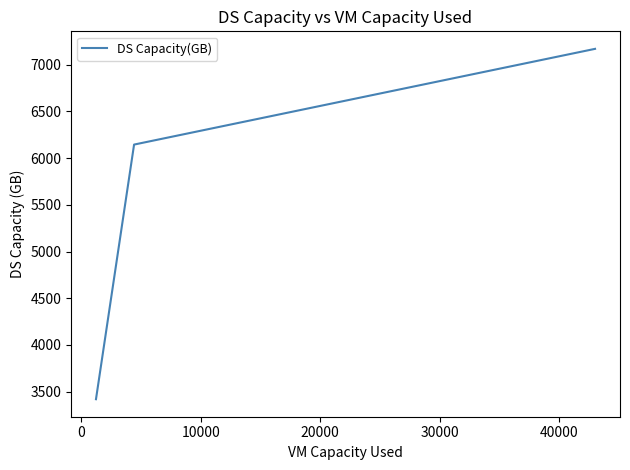

What is the minimum value shown in the chart?

3420.0